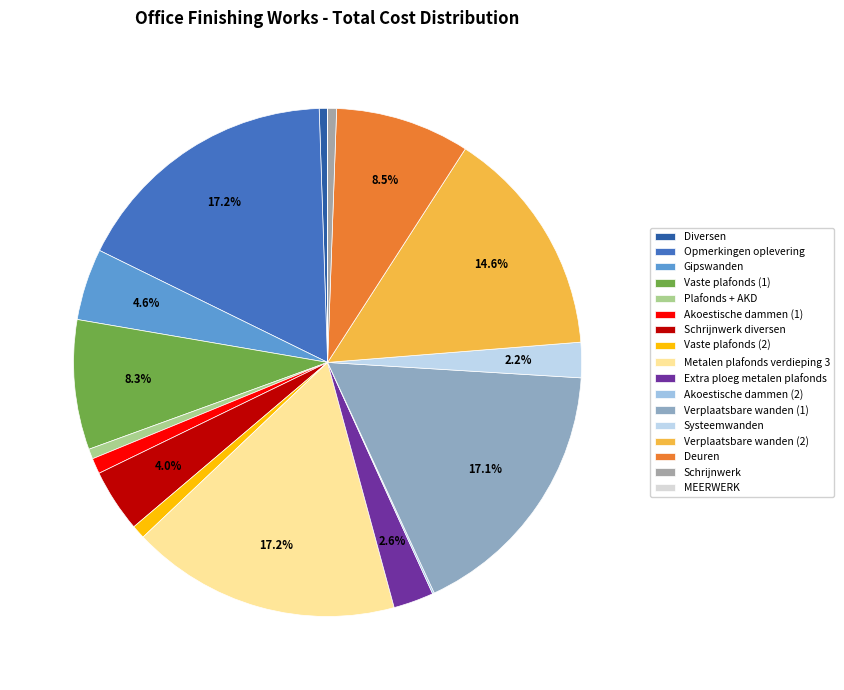

To the nearest percent, what is the combined percentage of Verplaatsbare wanden (2) and Diversen?

15%